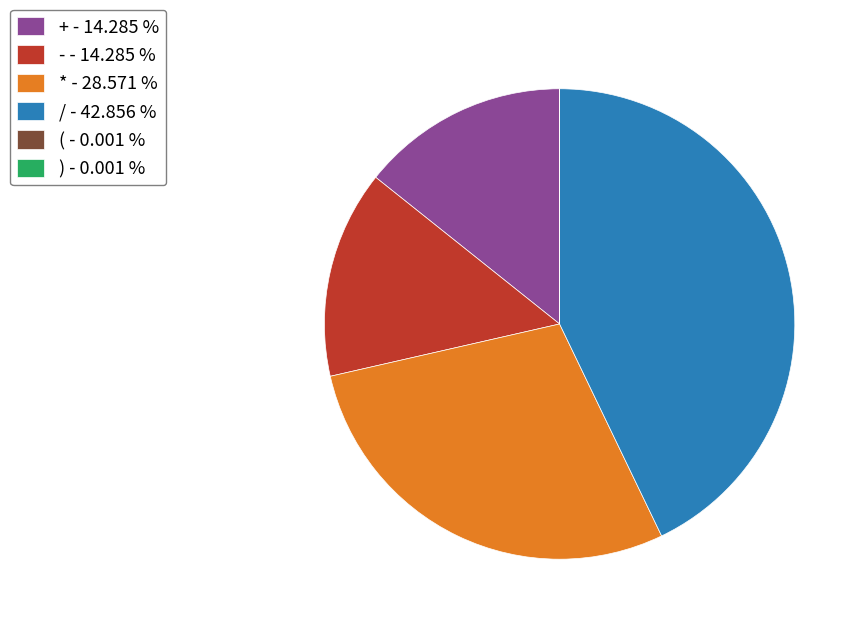

What is the ratio of the value at - - 14.285 % to the value at / - 42.856 %?

0.3